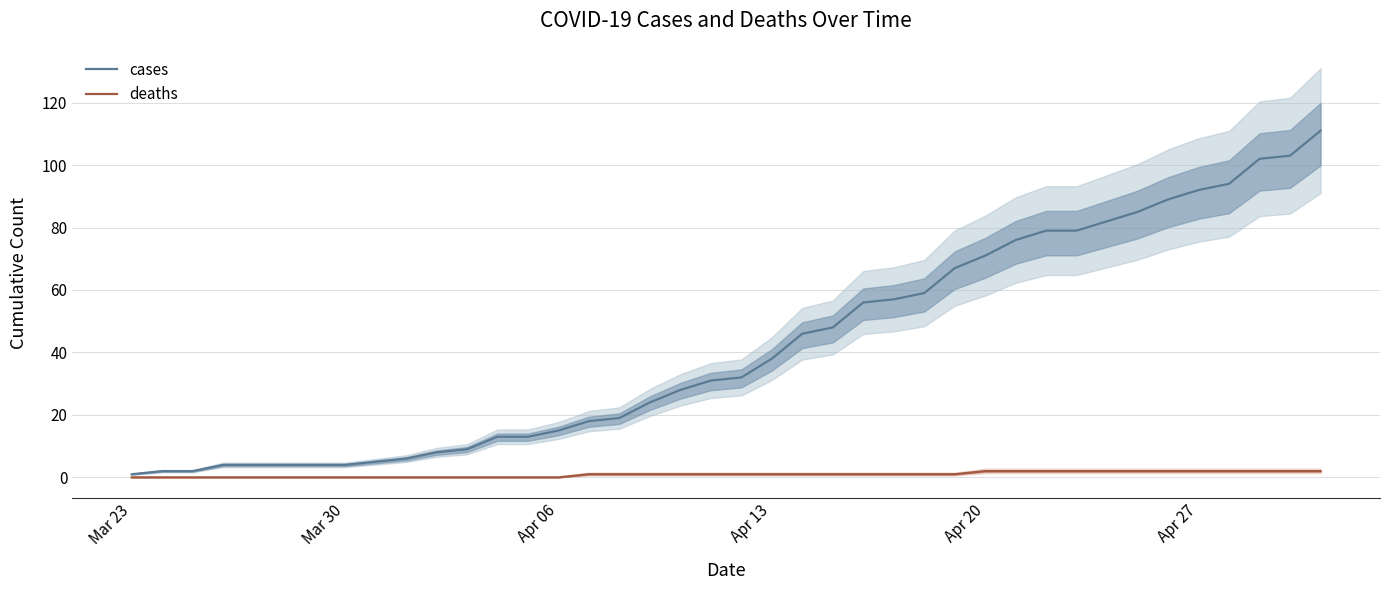

The value of deaths at Apr 06 is 1. True or false?

False